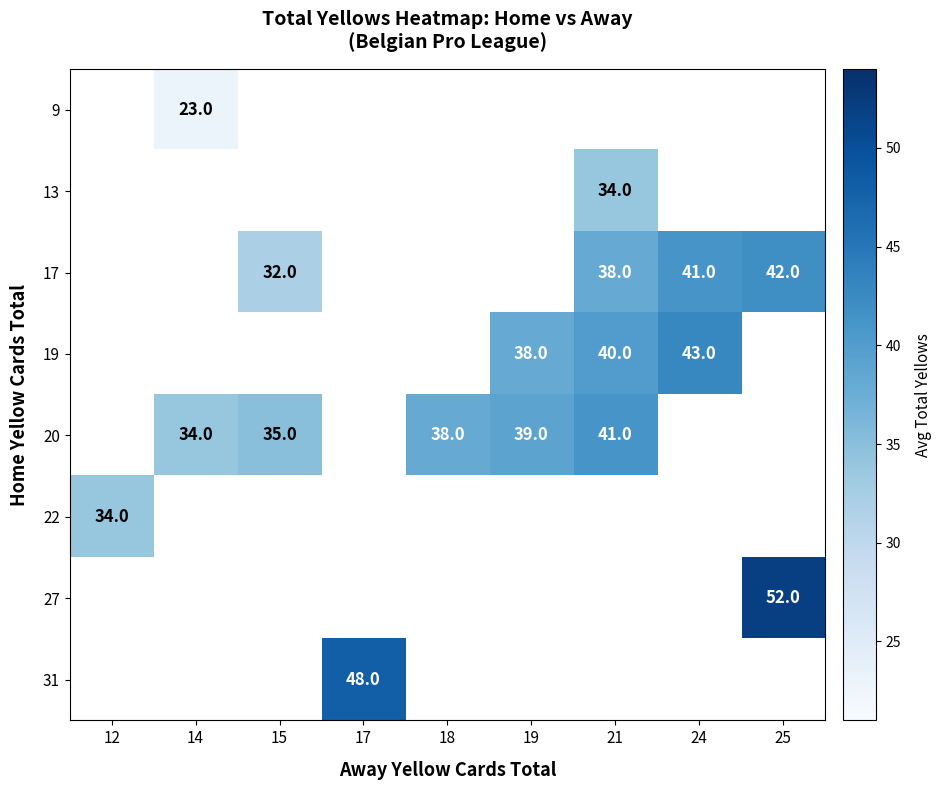

Which has a higher value, 24 or 15?

15